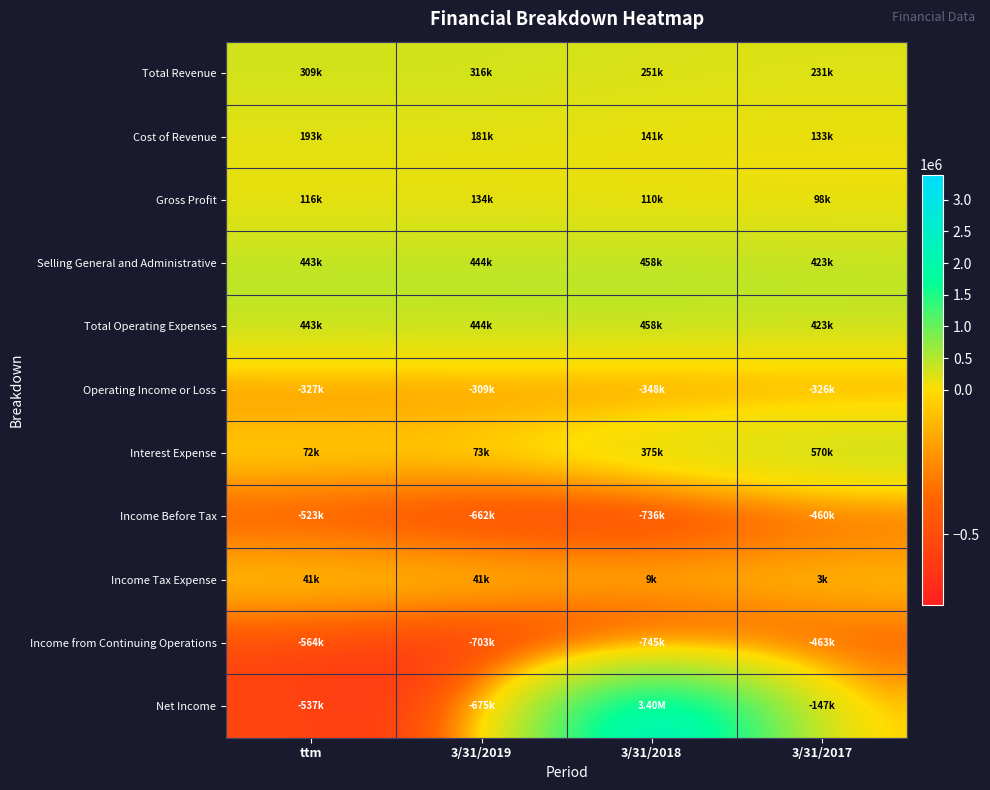

At how many categories does at least one series exceed 739884?

1